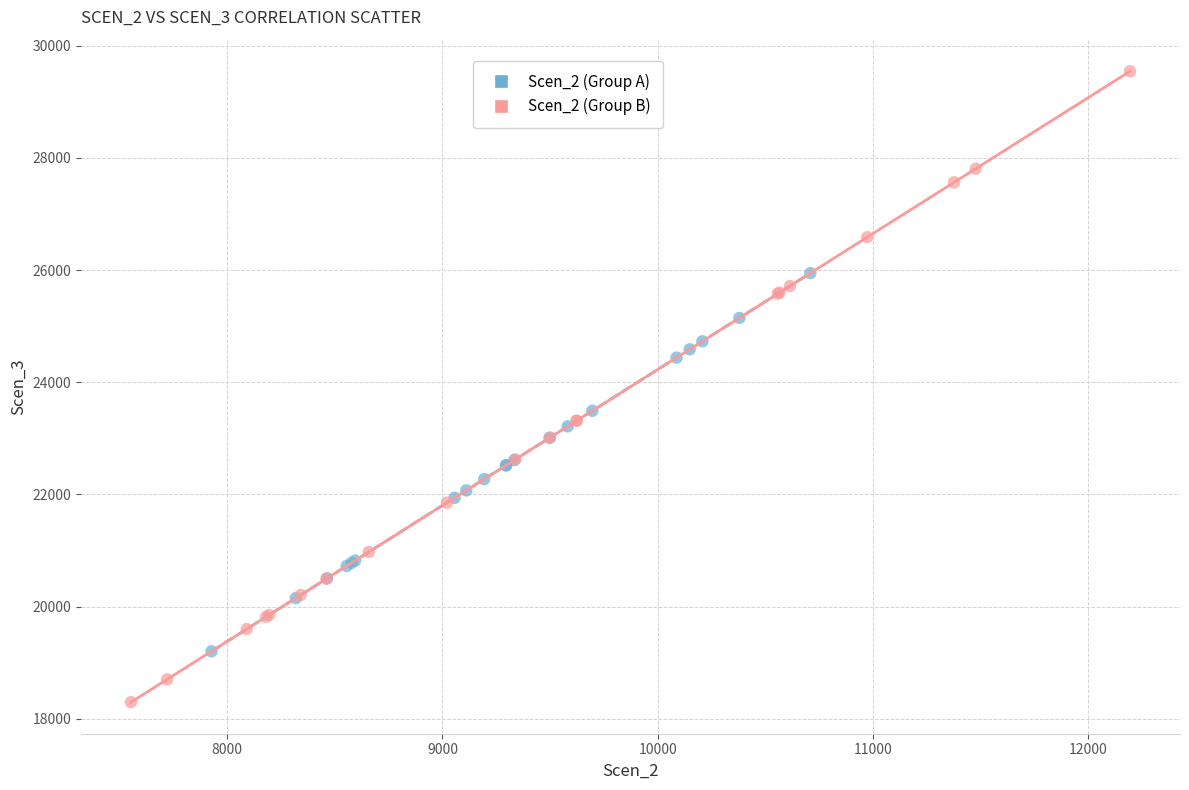

Which series contains the highest Y value?

Scen_2 (Group B)